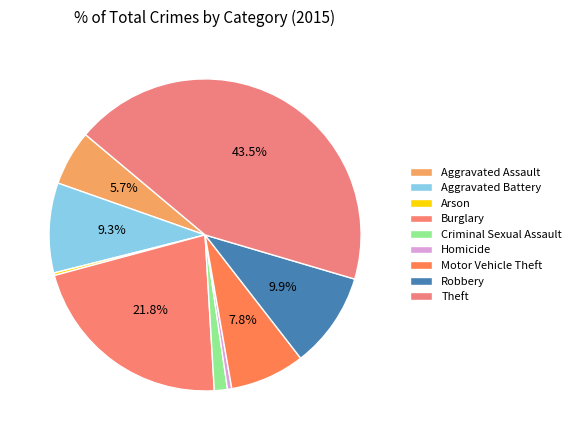

Rank the categories by value from highest to lowest.

Theft, Burglary, Robbery, Aggravated Battery, Motor Vehicle Theft, Aggravated Assault, Criminal Sexual Assault, Homicide, Arson